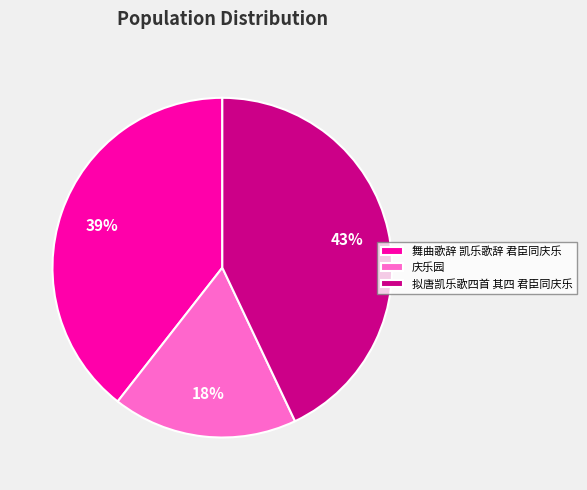

How many segments does this pie chart have?

3